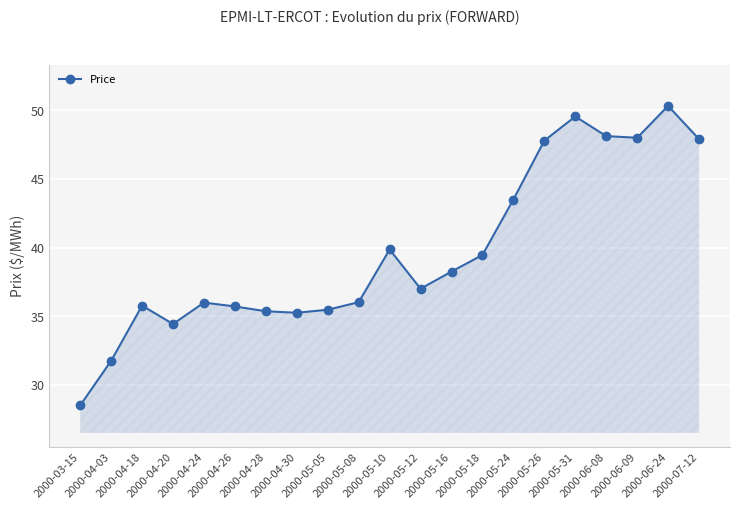

What is the sum of all values?

834.0